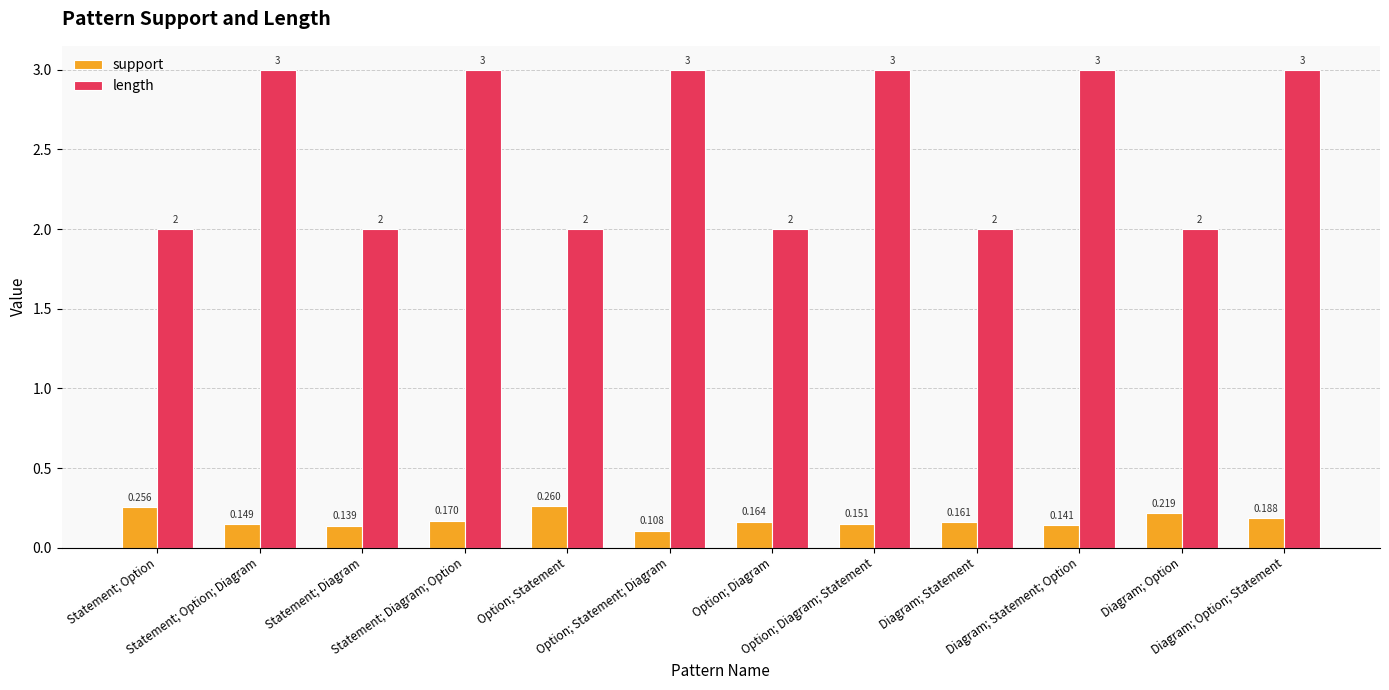

Which series has the widest spread of values?

length